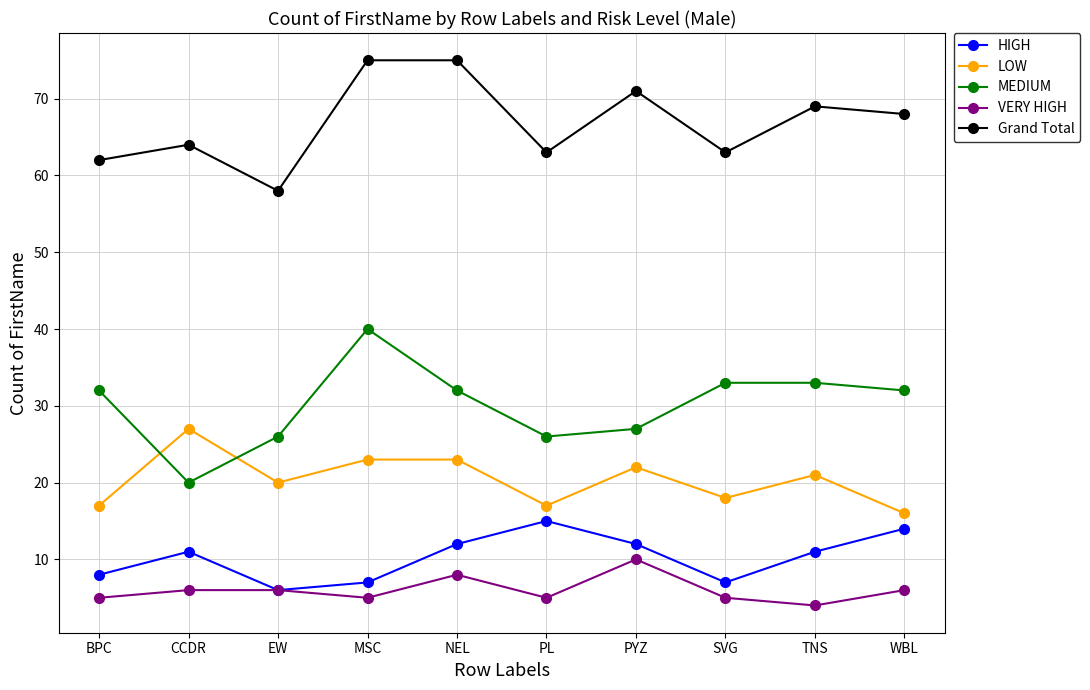

What is the approximate value of VERY HIGH at PYZ?

10